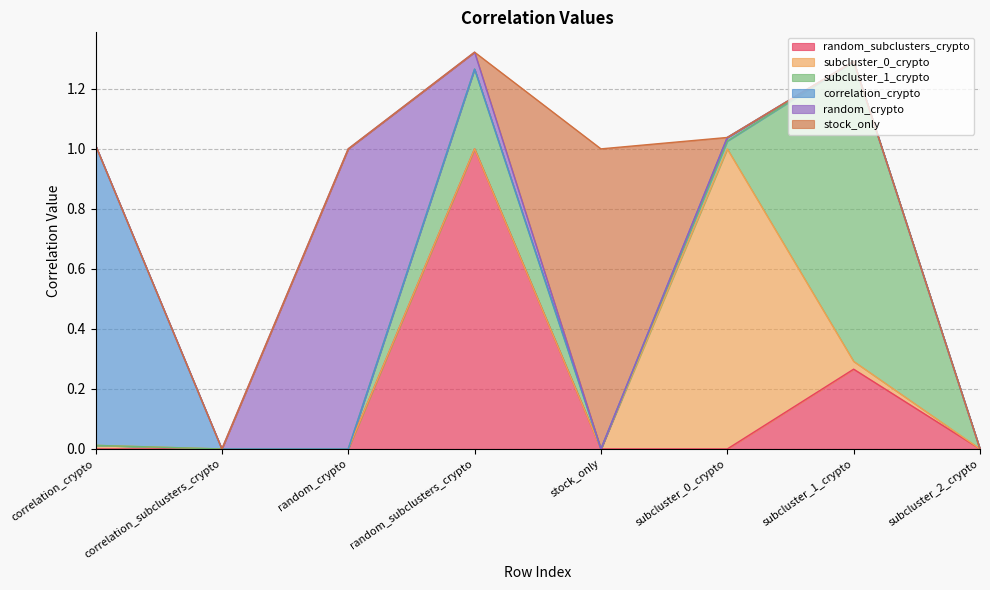

Which series changed the most between correlation_crypto and subcluster_1_crypto?

subcluster_1_crypto